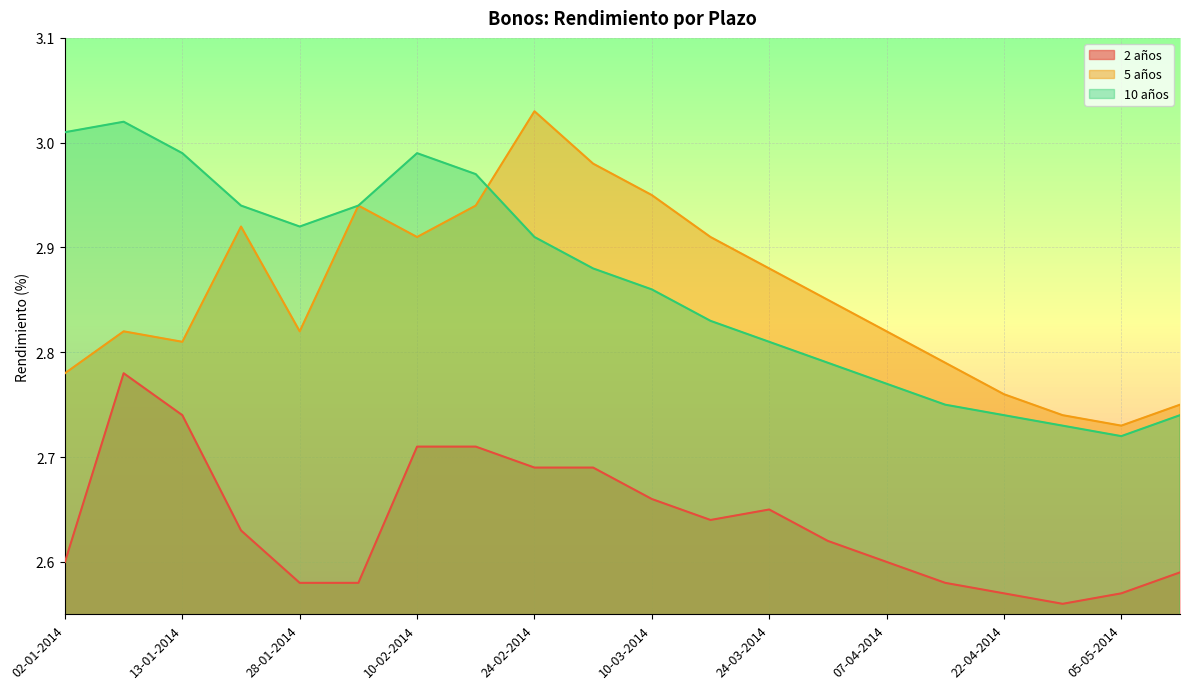

Which label corresponds to the largest value in the chart?

24-02-2014